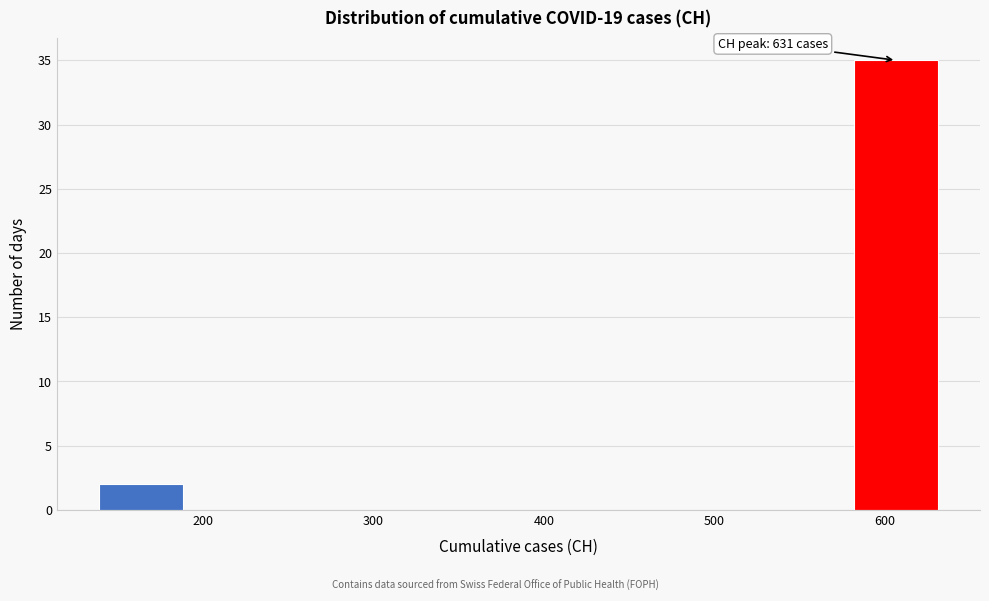

Over which range of the x-axis is the bar tallest?

580 to 630